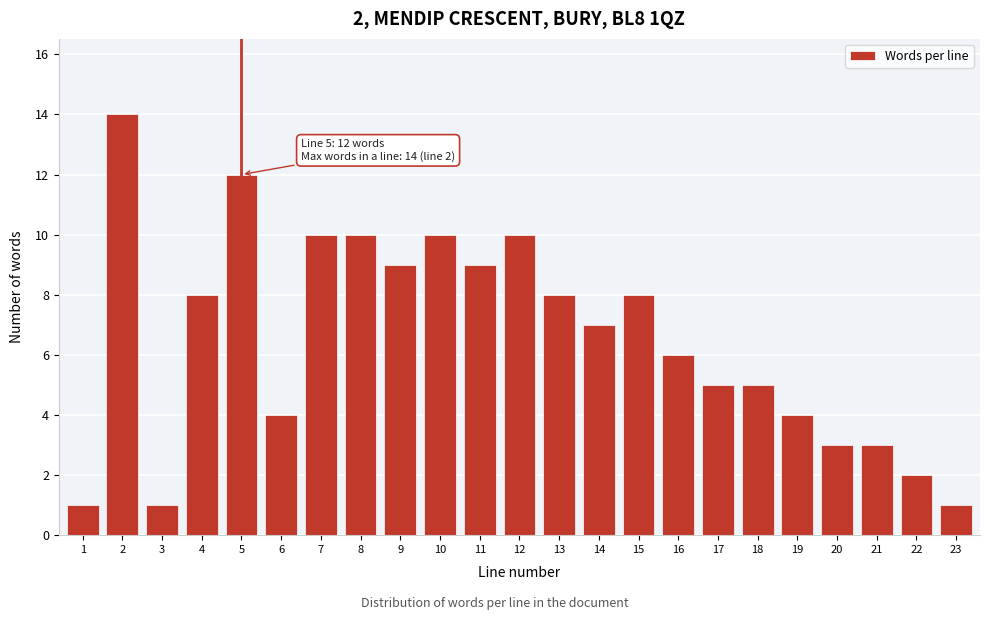

Reading right to left, transcribe all the data shown in this chart.

23=1	22=2	21=3	20=3	19=4	18=5	17=5	16=6	15=8	14=7	13=8	12=10	11=9	10=10	9=9	8=10	7=10	6=4	5=12	4=8	3=1	2=14	1=1